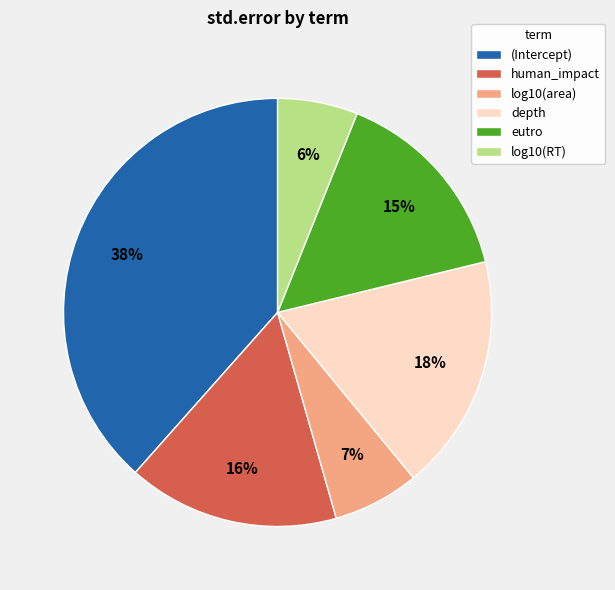

Does eutro account for over 50% of the chart?

No